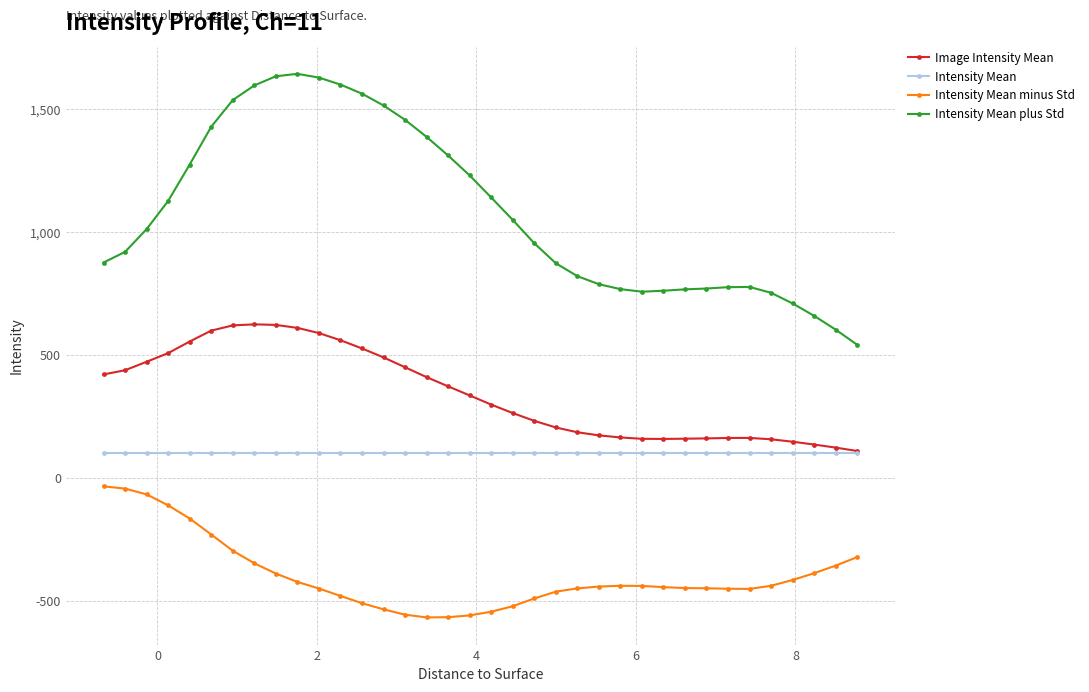

Count the number of data series in this chart.

4